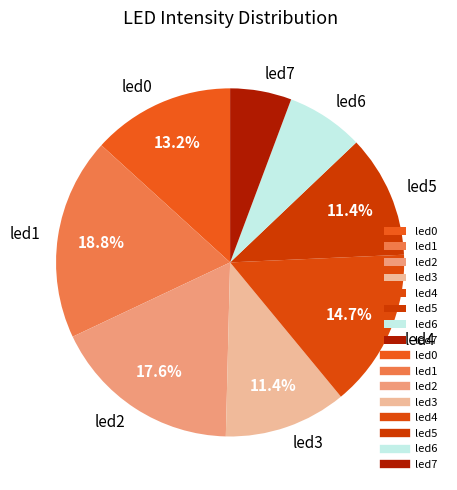

Do led5 and led3 together represent more than half of the pie?

No